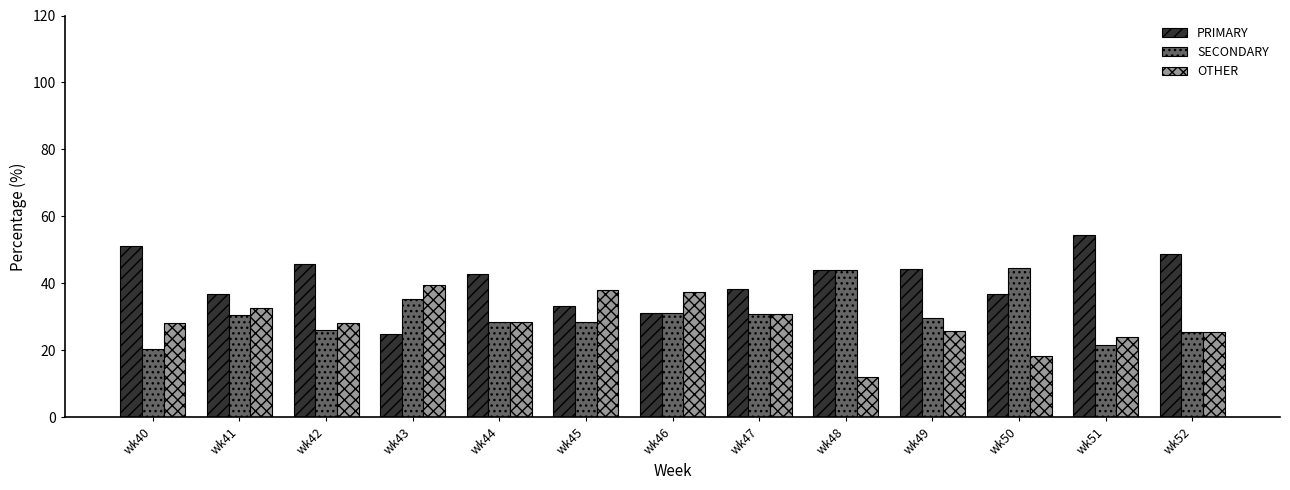

List the series in order of their peak value, highest first.

PRIMARY, SECONDARY, OTHER